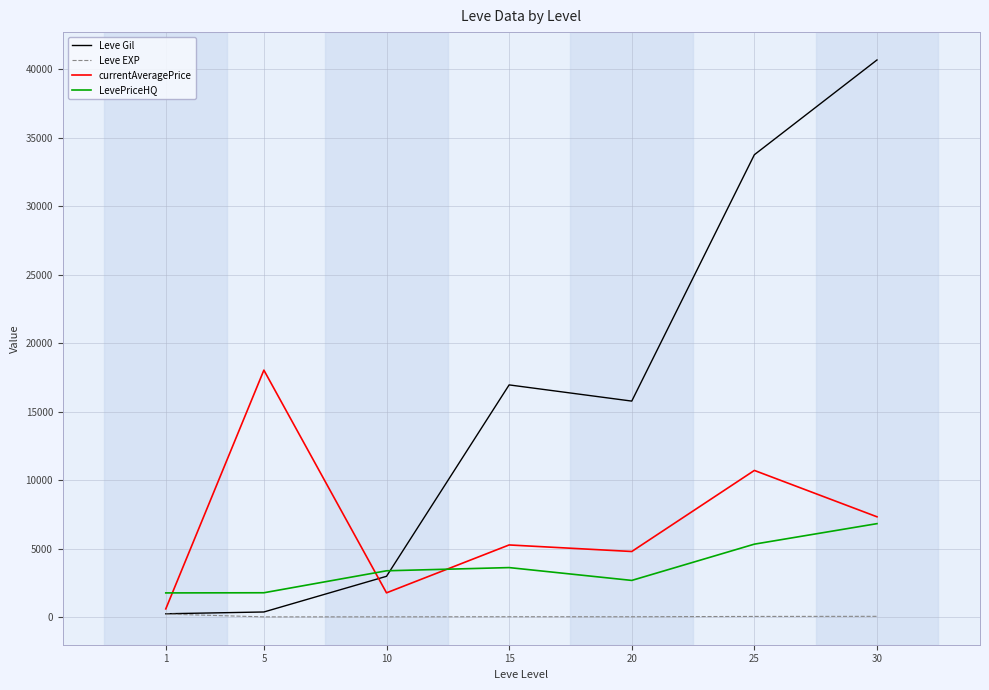

What is the minimum value shown in the chart?

5.7